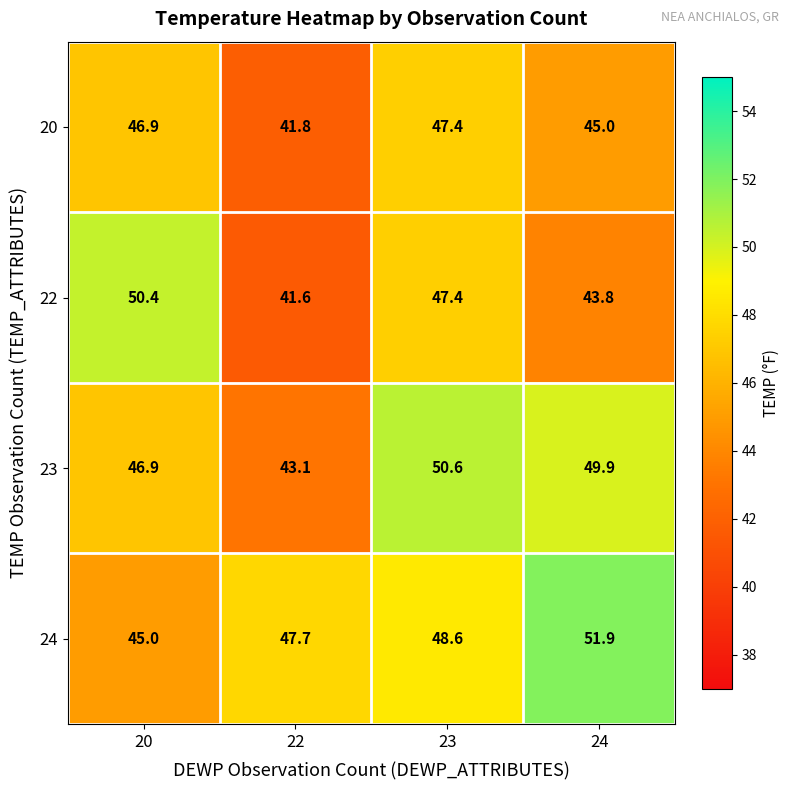

What is the sum of all 20 values?

181.1